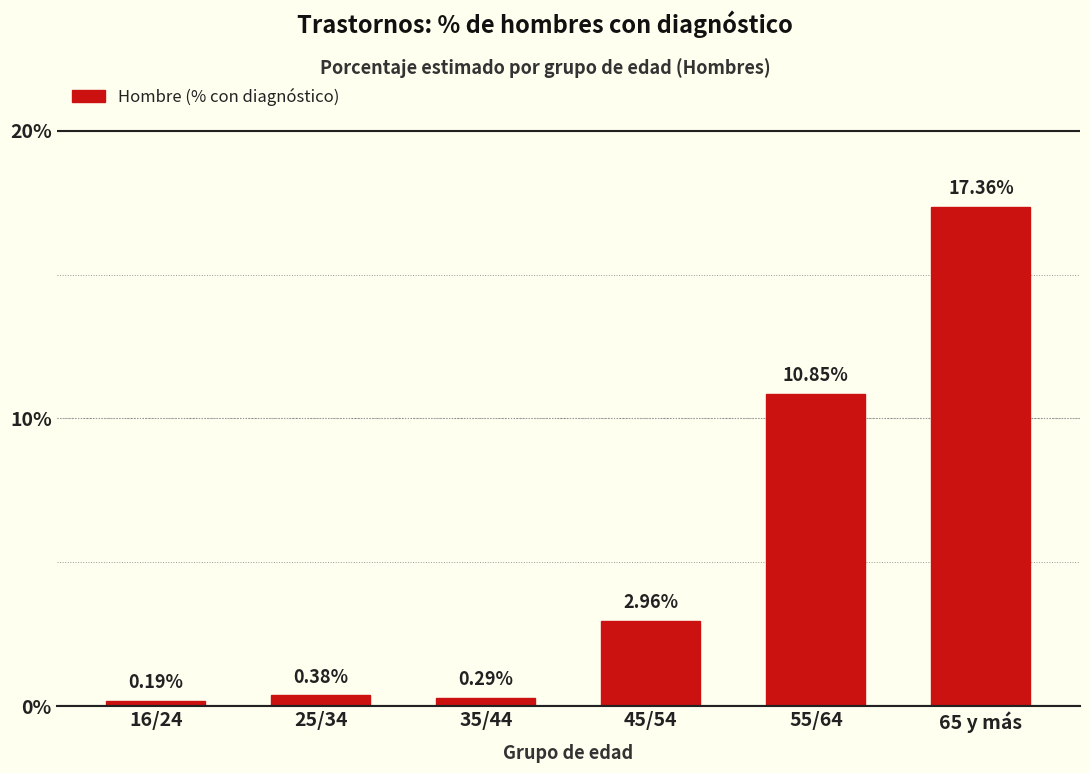

What is the sum of all values?

32.0